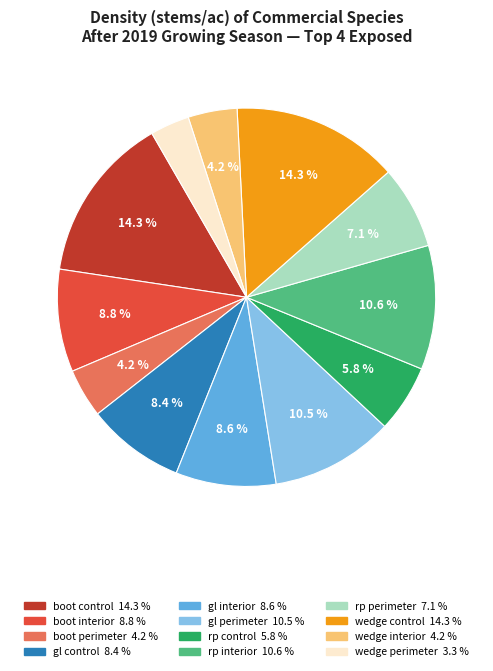

How much of the chart is everything except rp perimeter?

92.9%